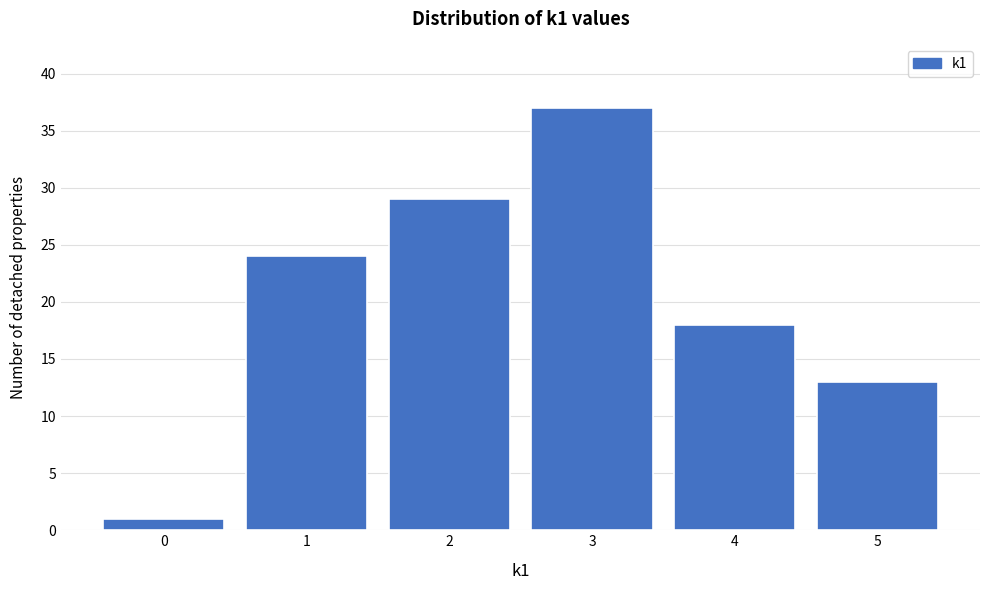

Reading left to right, transcribe all the data shown in this chart.

0=1	1=24	2=29	3=37	4=18	5=13